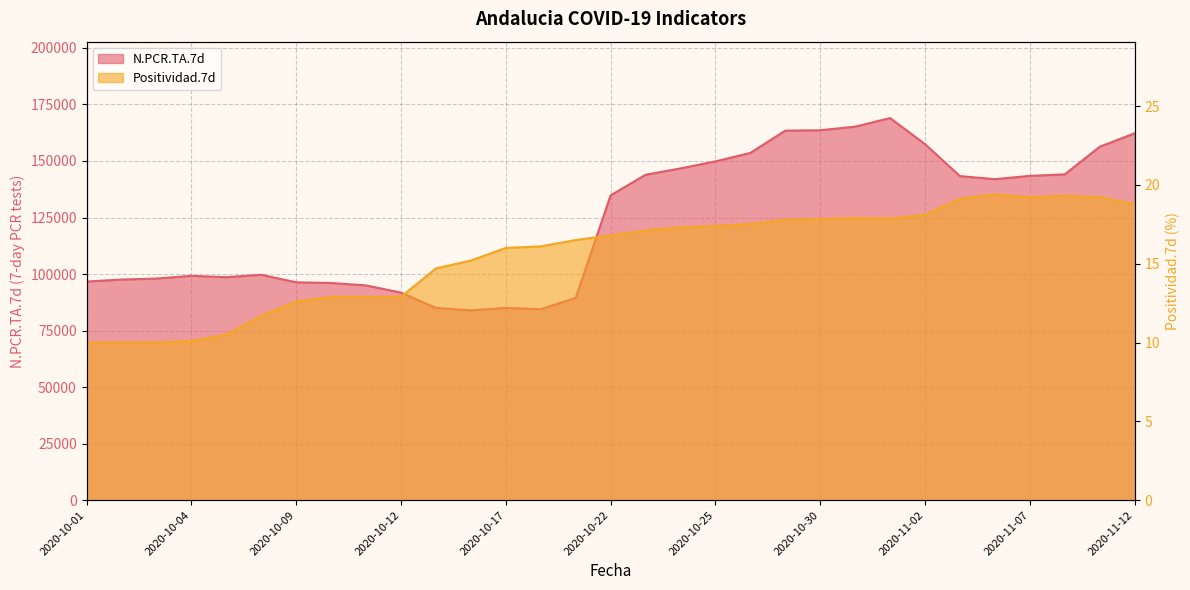

At which category is the sum across all series the highest?

2020-11-01